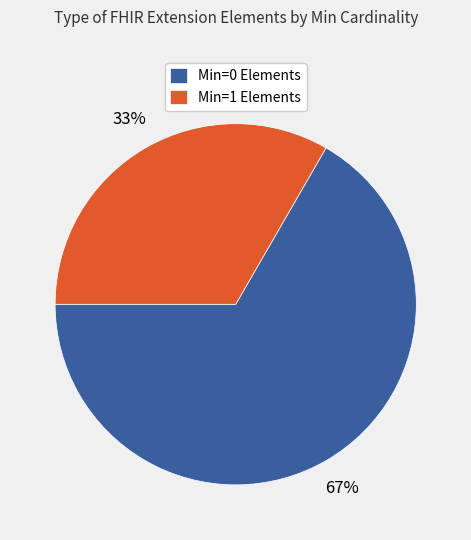

Between Min=1 Elements and Min=0 Elements, which is larger?

Min=0 Elements